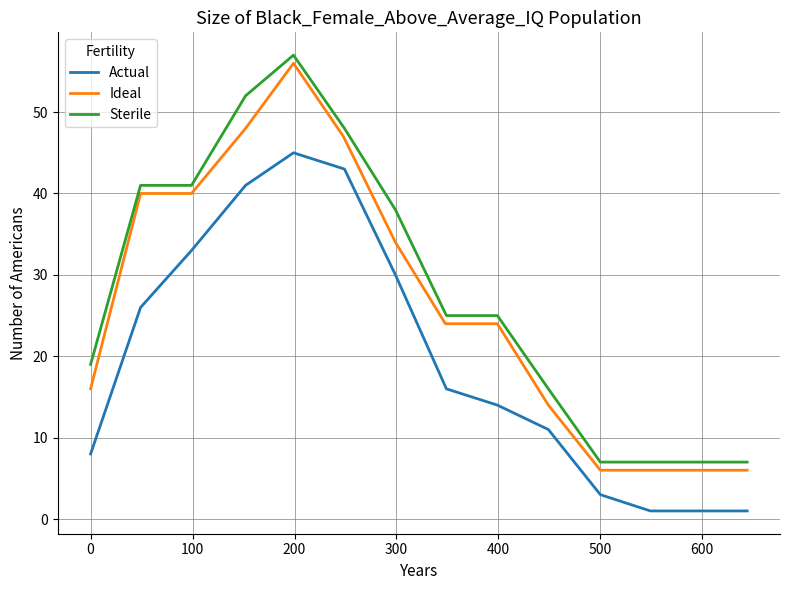

What is the difference between the maximum and minimum values in the Ideal series?

50